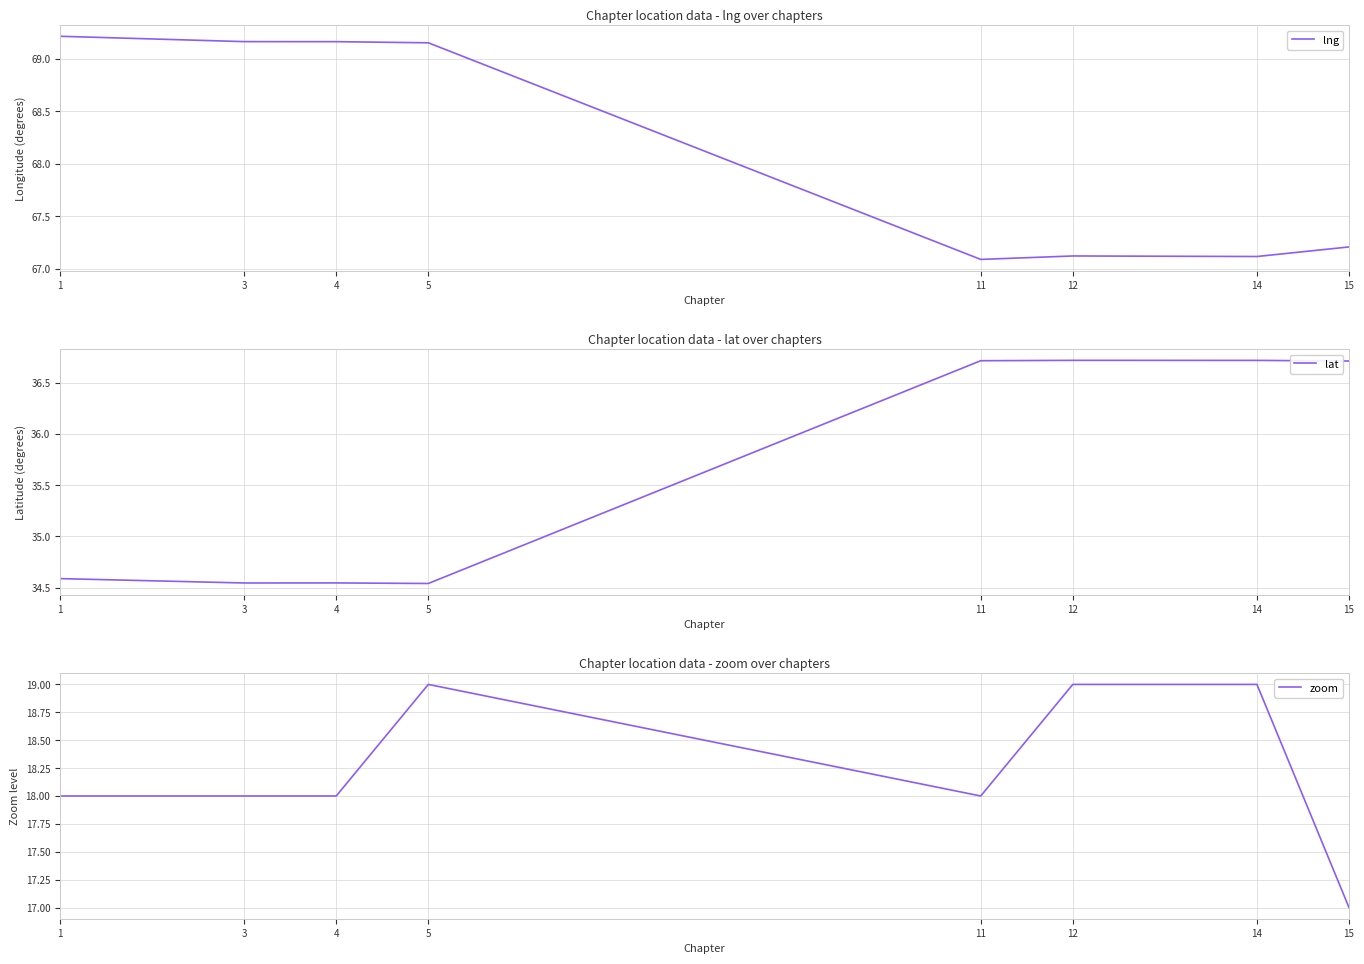

What is the sum of all lng values?

545.2